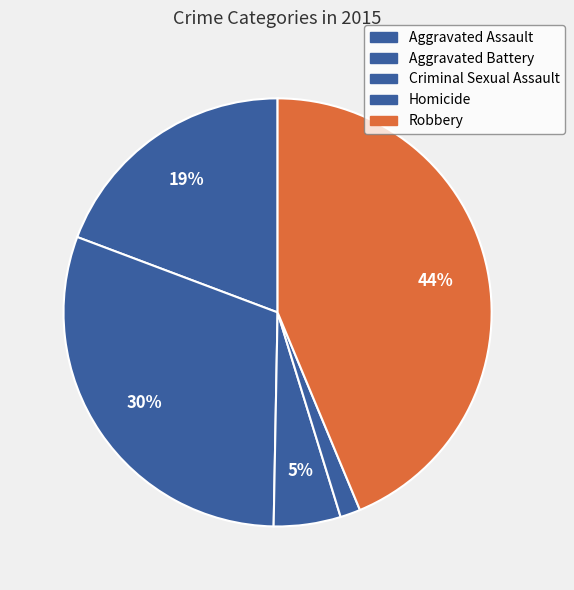

Between Aggravated Battery and Aggravated Assault, which is larger?

Aggravated Battery